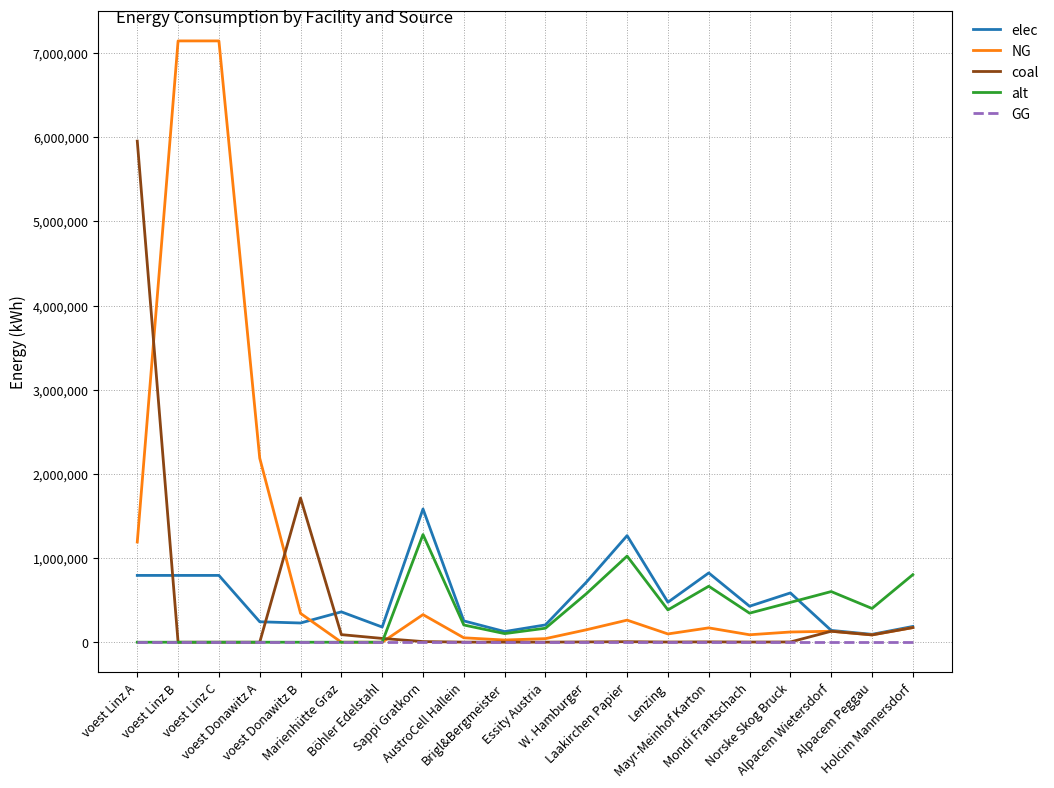

What is the highest value of the coal series?

5954027.8